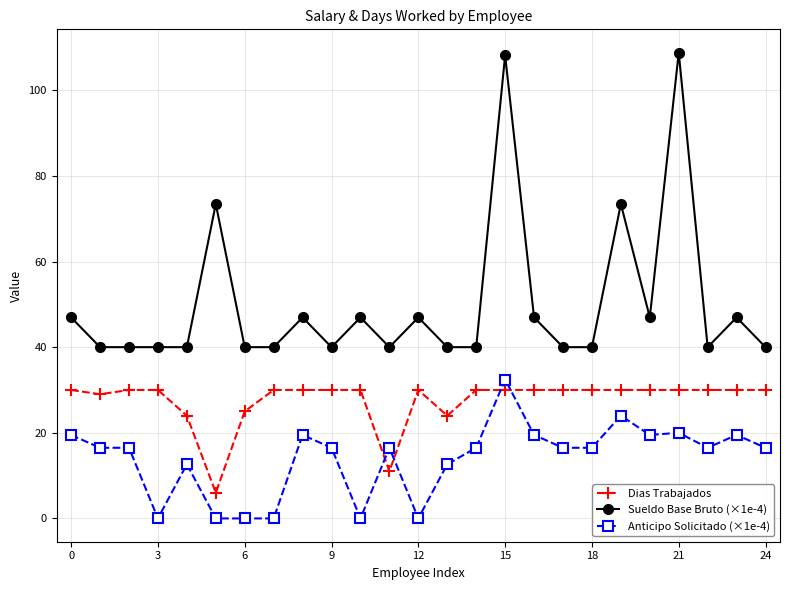

True or false: Anticipo Solicitado (×1e-4) has more than 2 points higher than both neighbors.

True